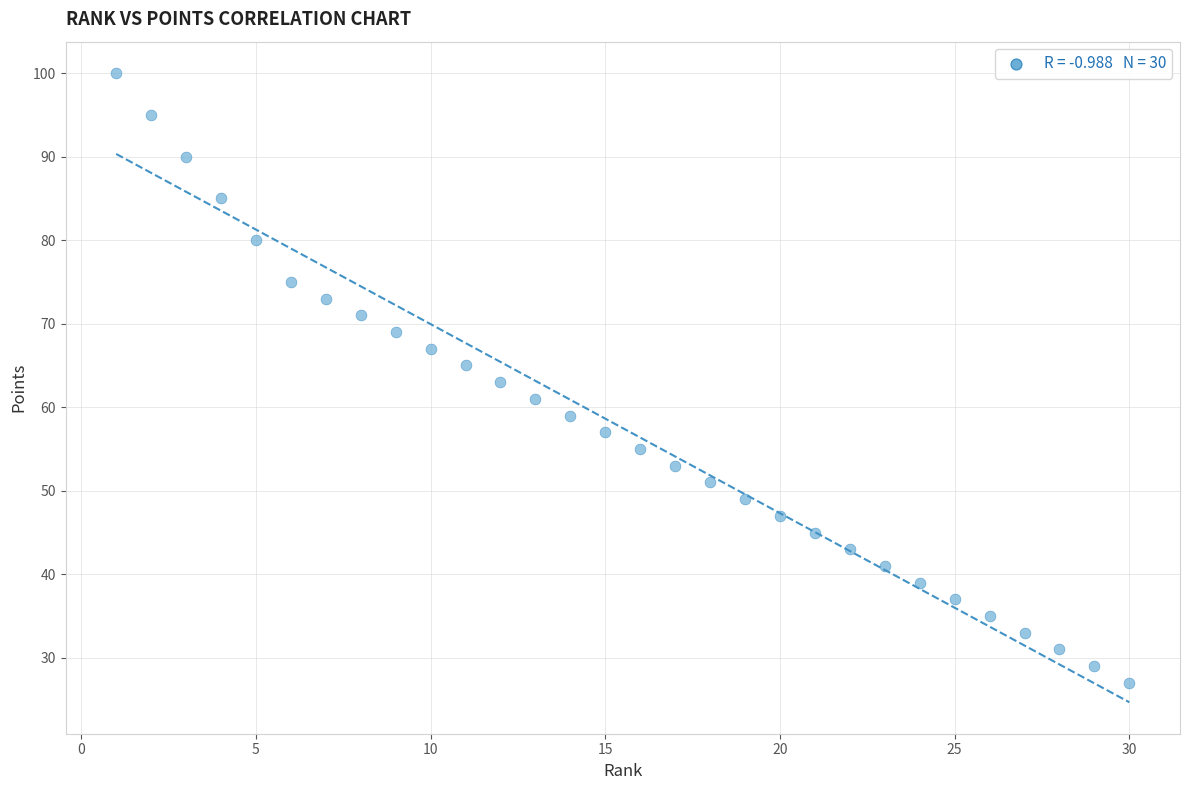

What is the range of Y values (max minus min)?

73